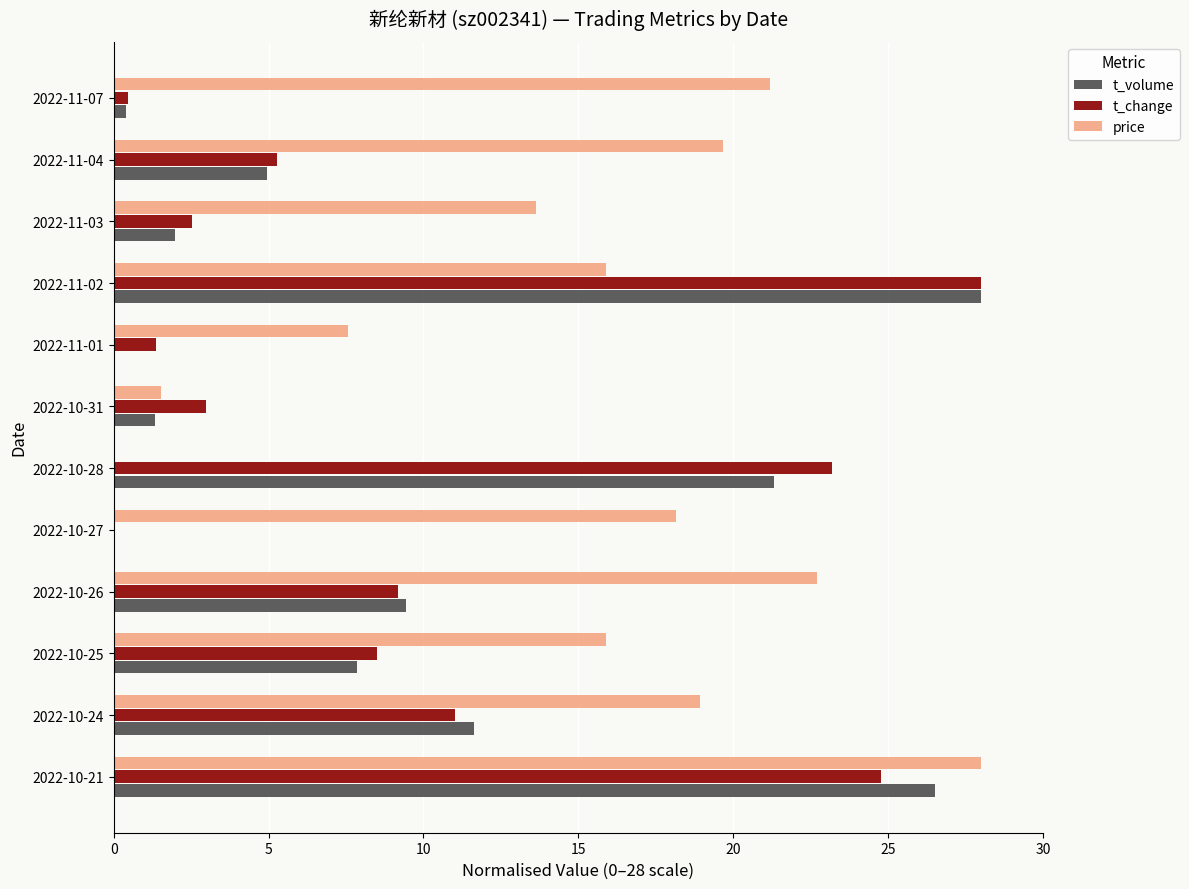

What is the maximum value shown in the chart?

28.0